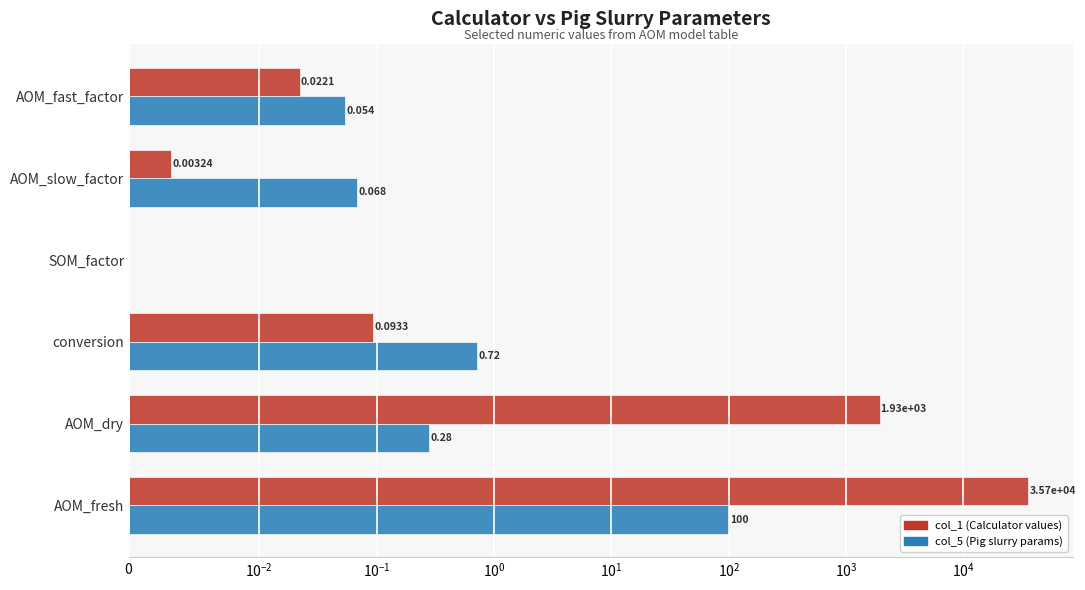

What is the value of the col_5 (Pig slurry params) bar at the 1st from the left?

0.1